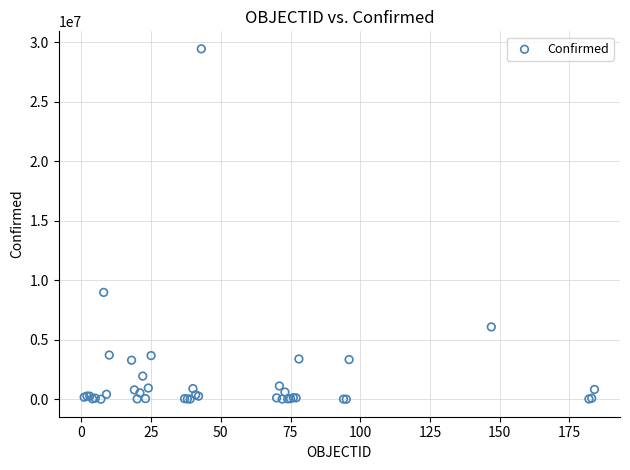

What Y value in the scatter plot is closest to 14724154?

8981155